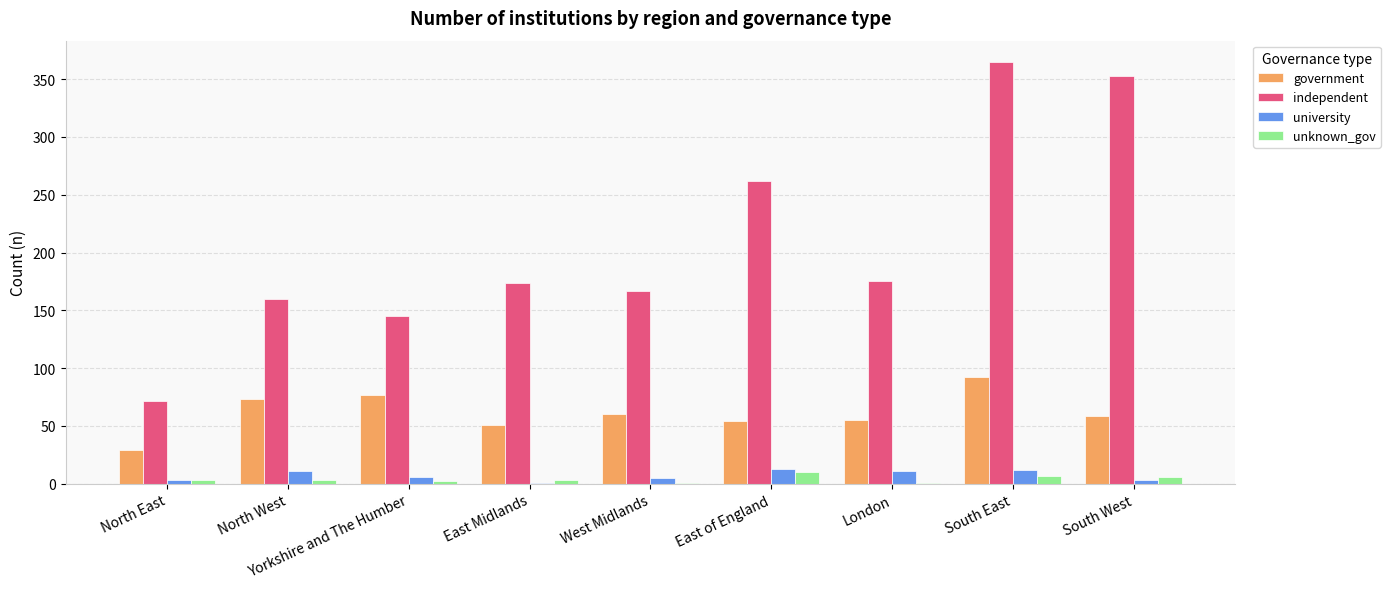

Between East Midlands and South West, which series saw the biggest shift?

independent